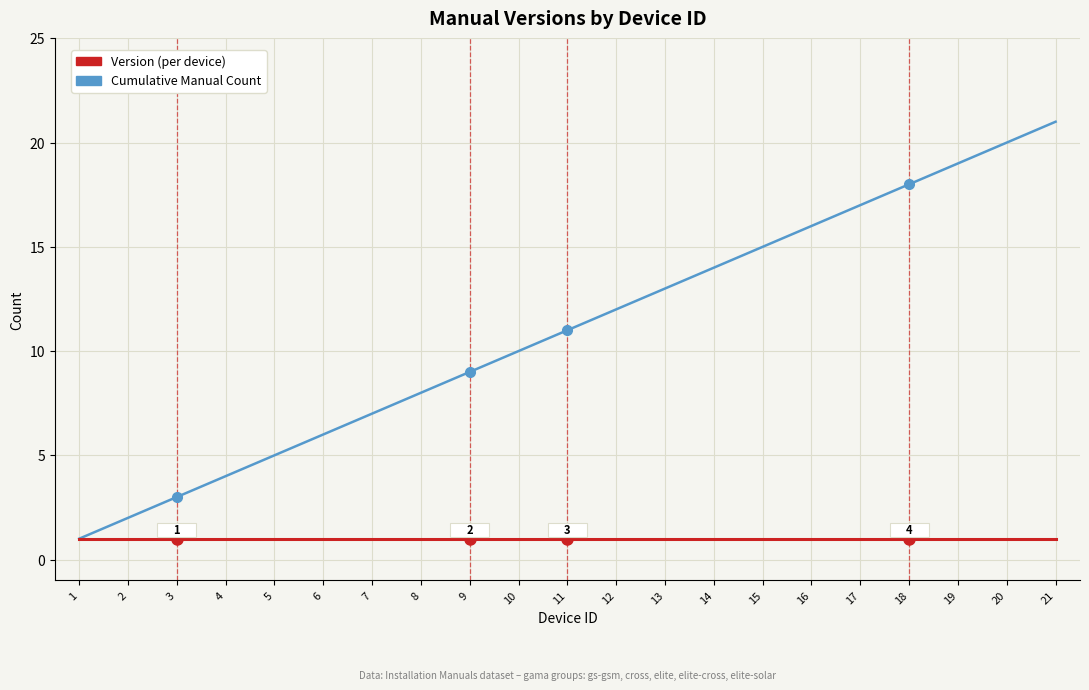

Between 9 and 15, which series saw the biggest shift?

Cumulative Manual Count